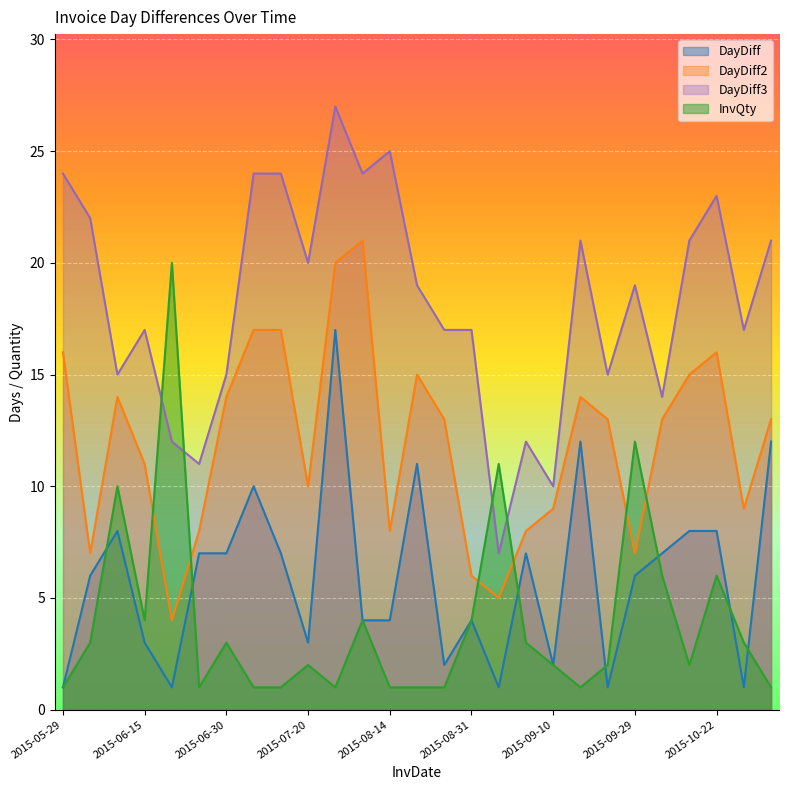

What is the label of the 23rd point from the right?

2015-06-16